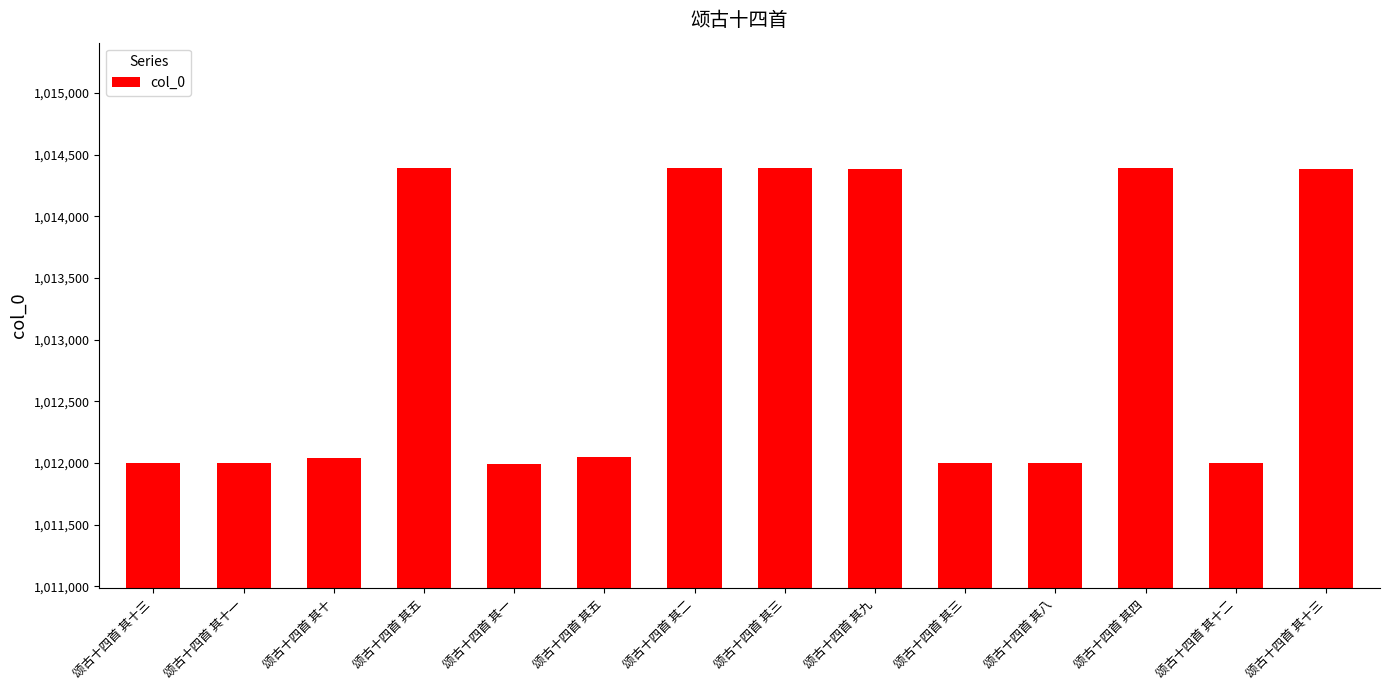

What is the sum of the values at 颂古十四首 其十三 and 颂古十四首 其十二?

2026379